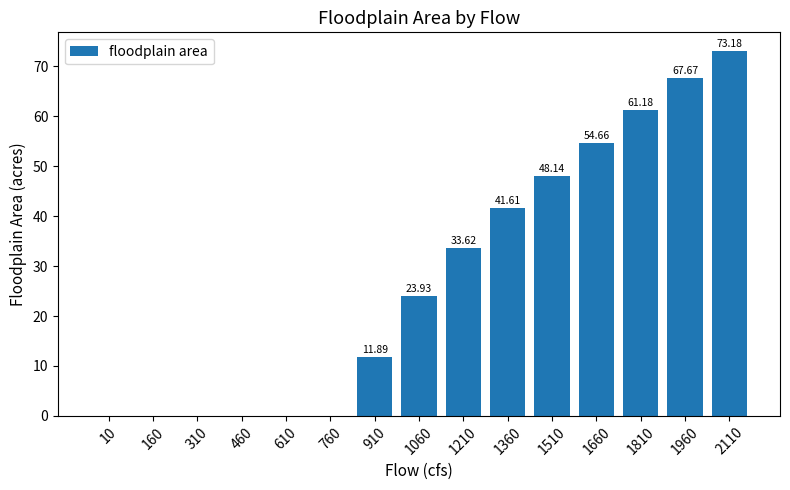

Which has a higher value, 1810 or 1510?

1810